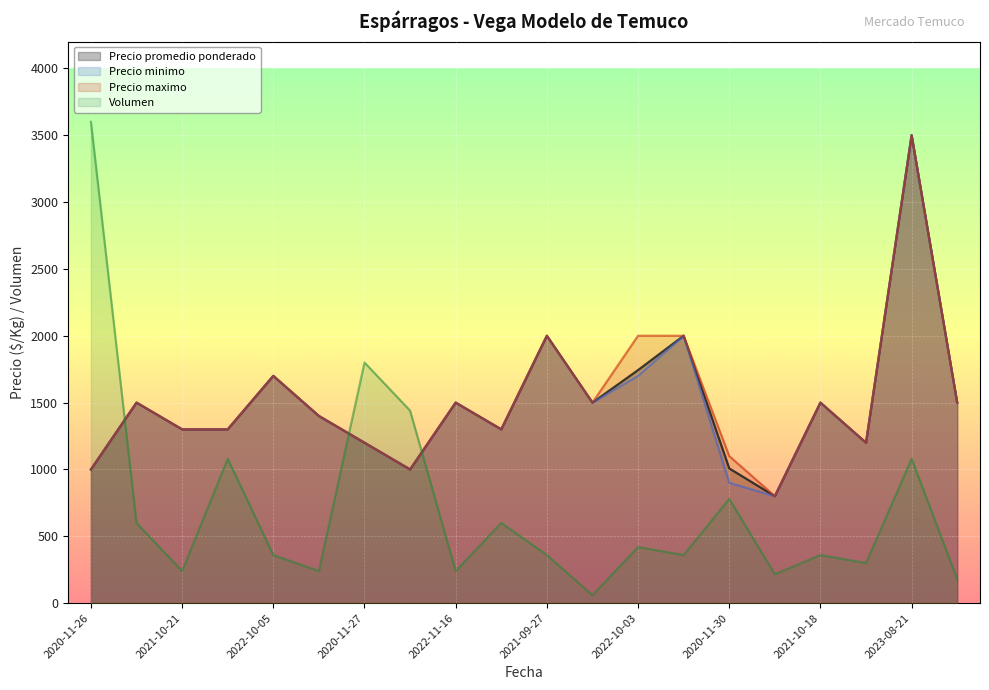

True or false: Precio maximo and Precio promedio ponderado cross at least once.

False